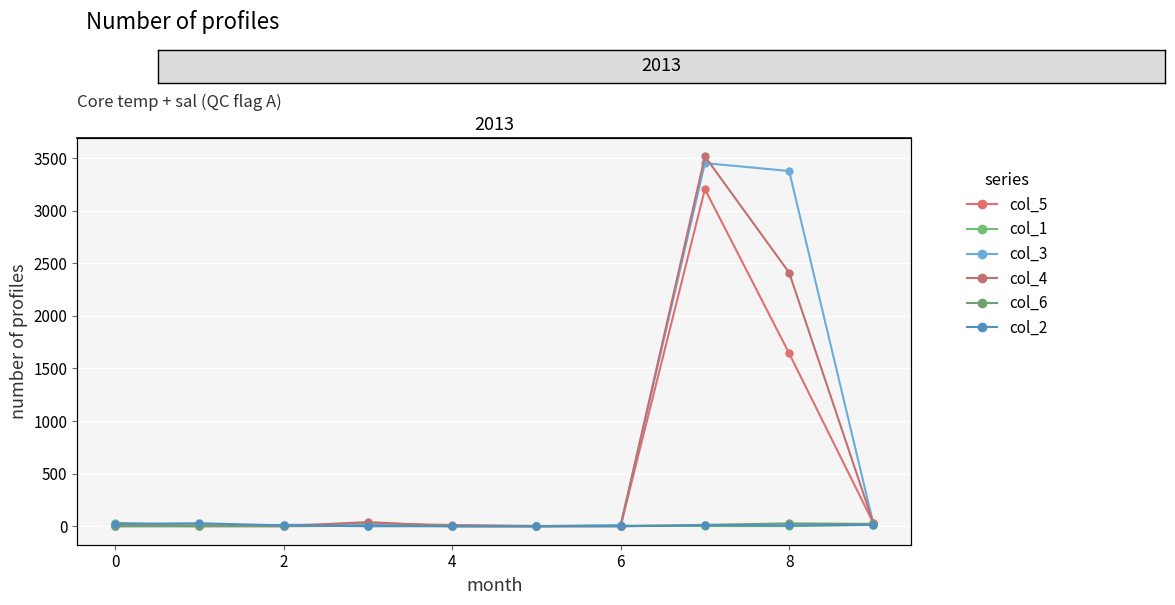

In col_1, how many points are lower than both neighbors (excluding endpoints)?

2